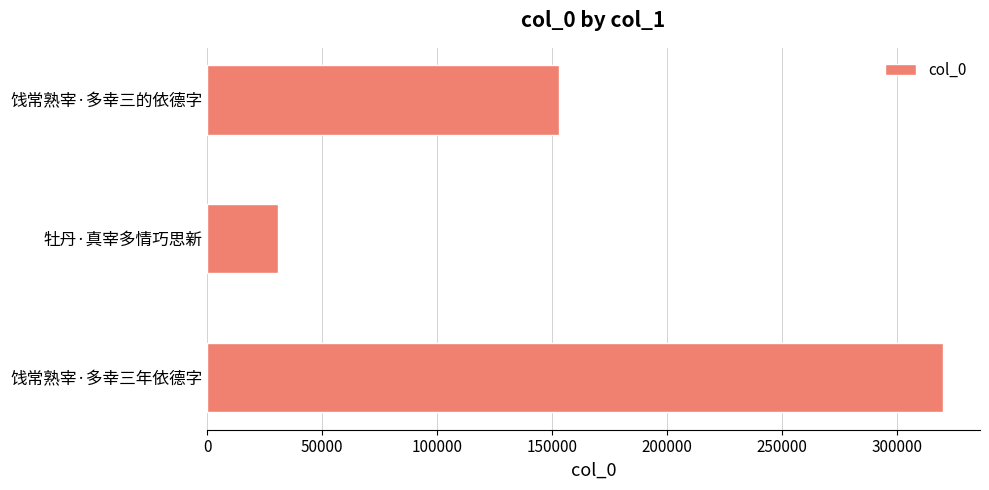

How many bars are there in total?

3